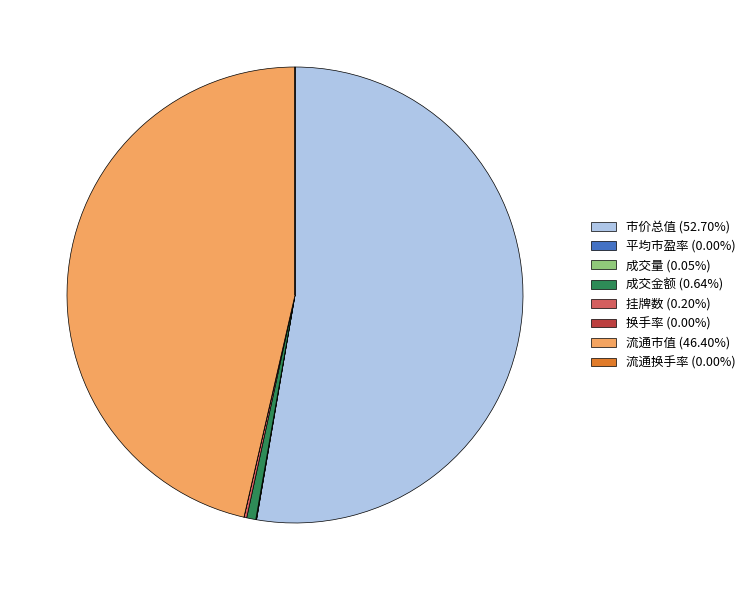

Does any single category account for the majority?

Yes